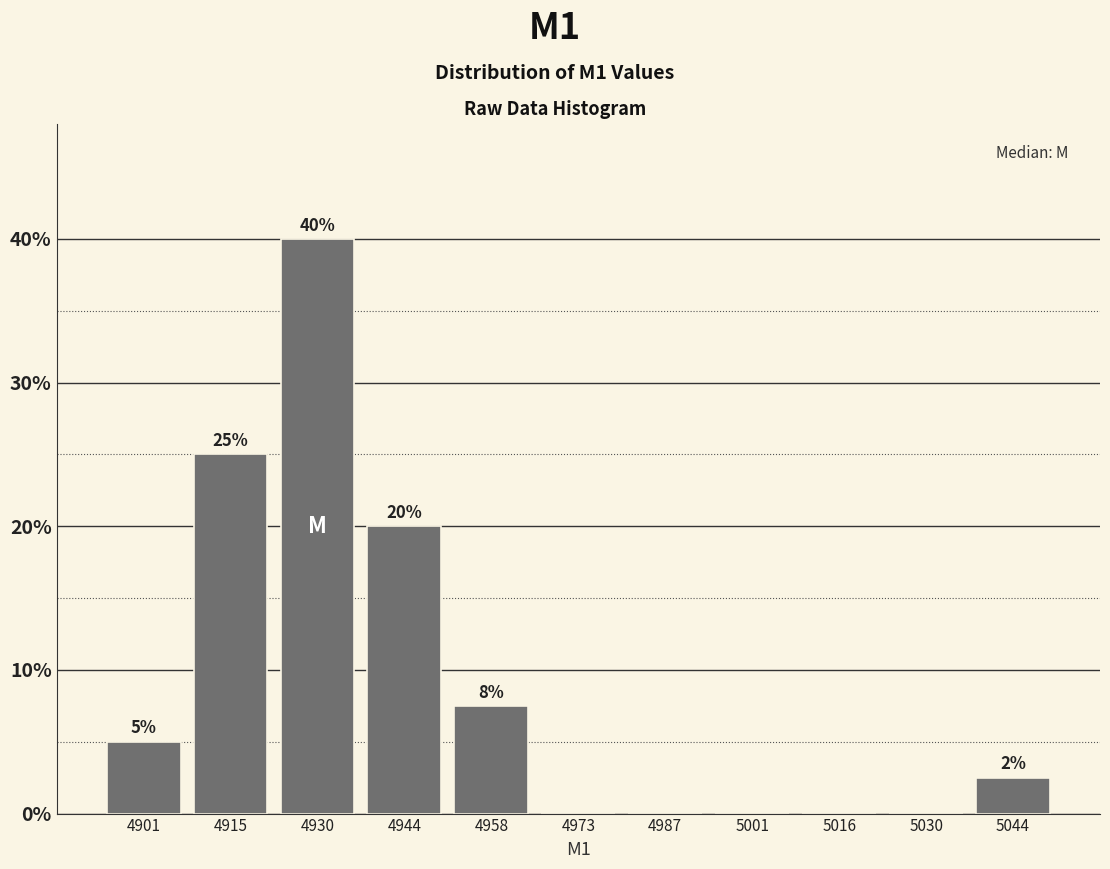

Over which range of the x-axis is the bar tallest?

4924 to 4938